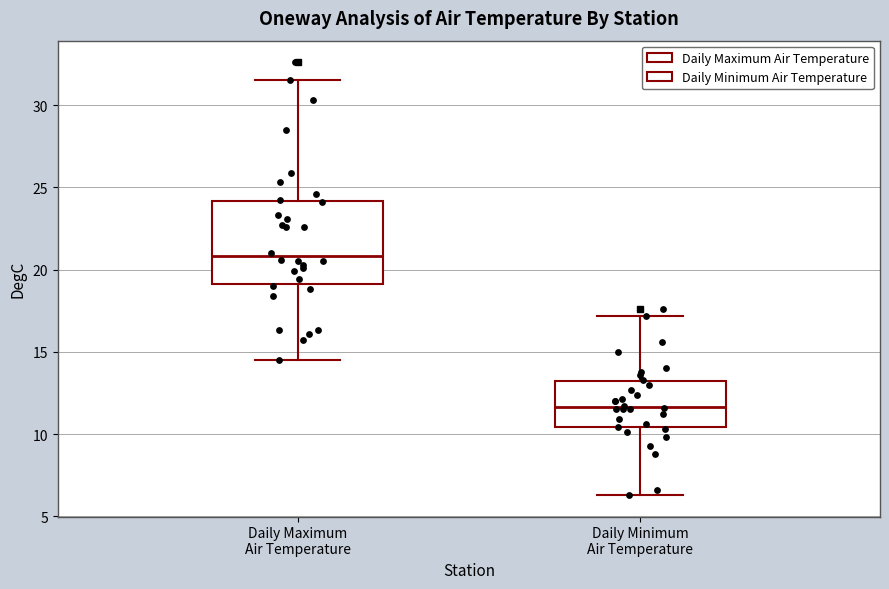

Which box is the tallest, from its lower edge to its upper edge?

Daily Maximum Air Temperature